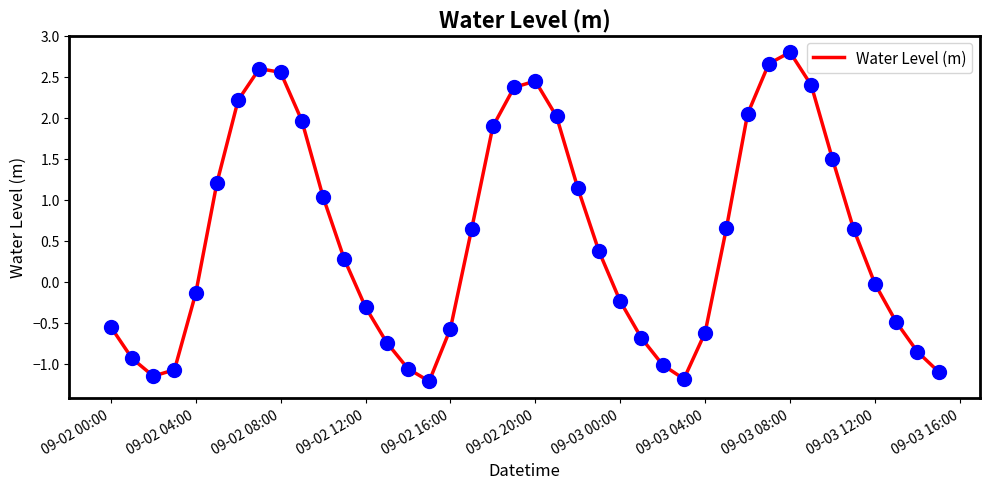

What is the maximum value shown in the chart?

2.8